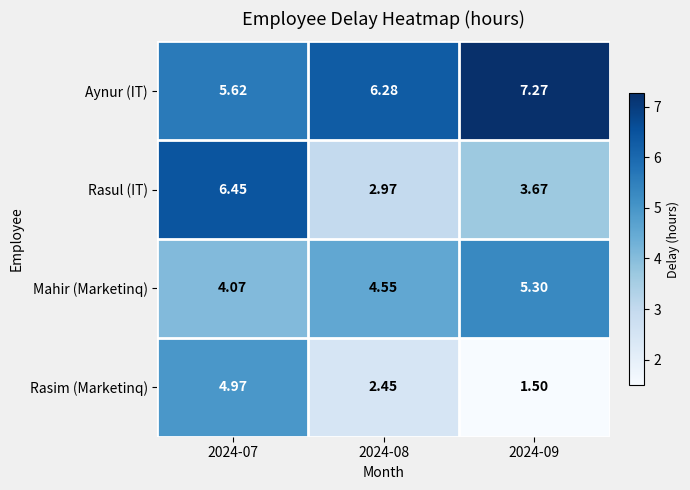

Which series has the largest range (max minus min)?

Rasul (IT)